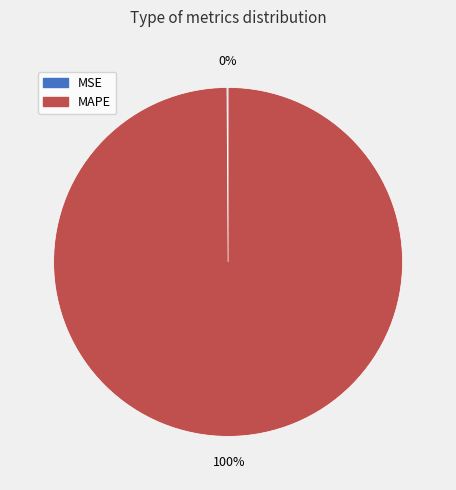

Is there any slice that represents more than half of the pie?

Yes